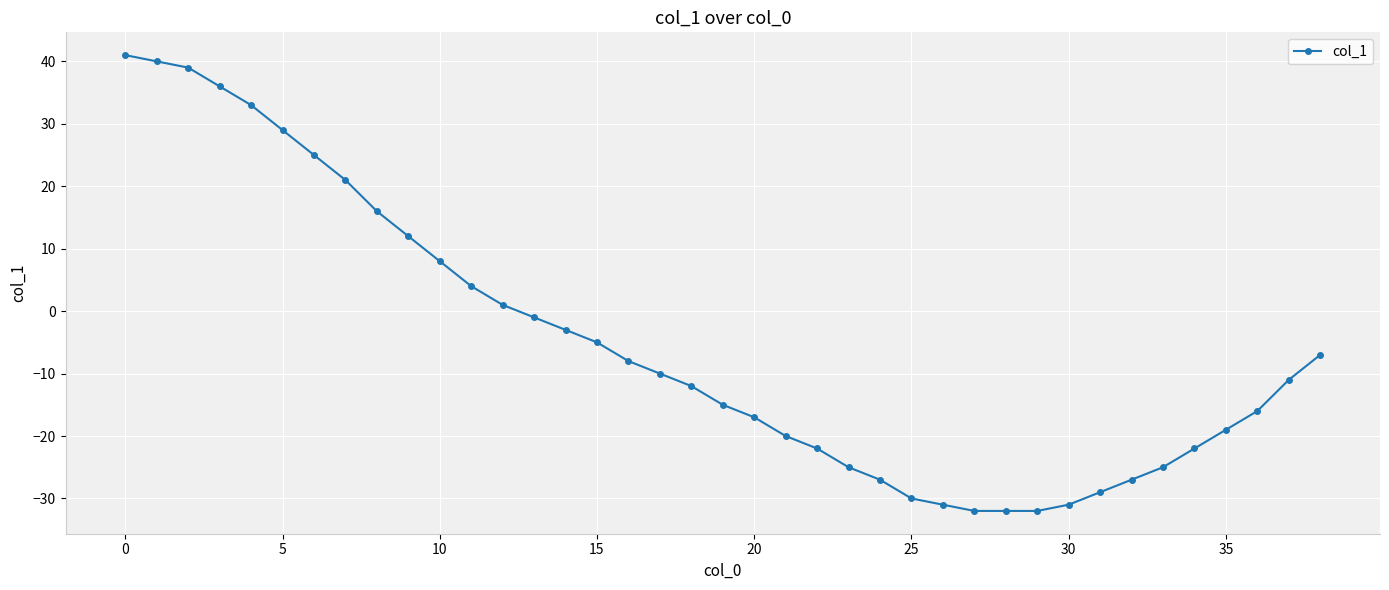

How many categories are shown in the chart?

39